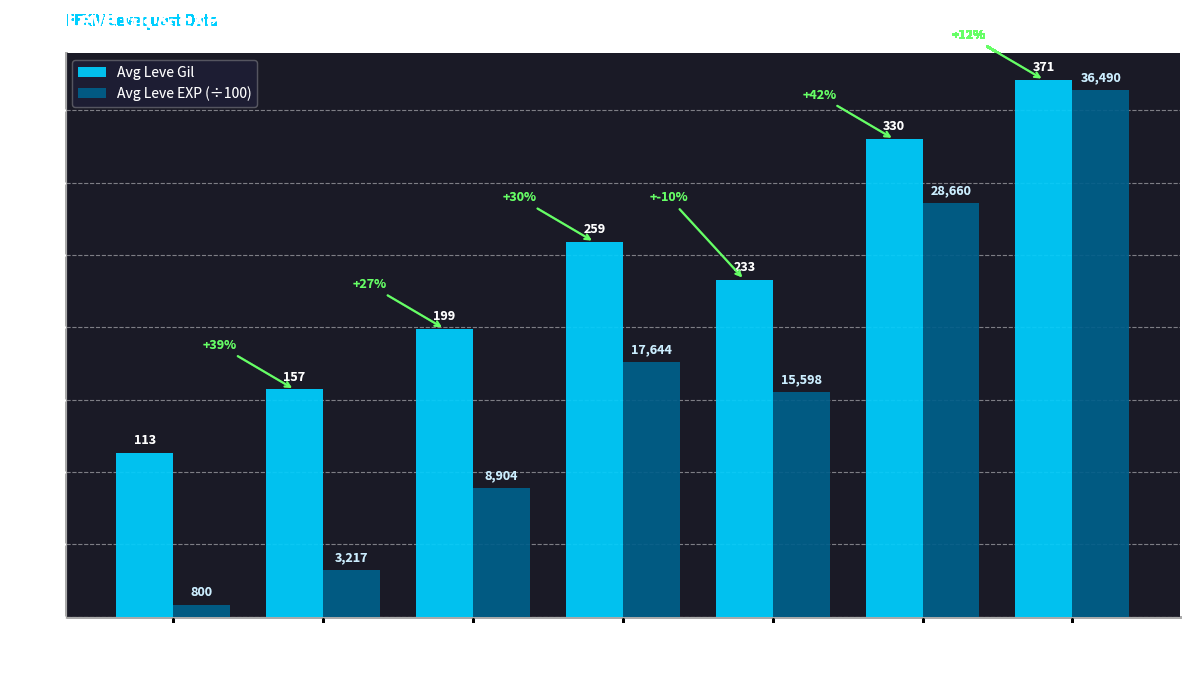

What are all the series names shown in the legend?

Avg Leve Gil, Avg Leve EXP (÷100)